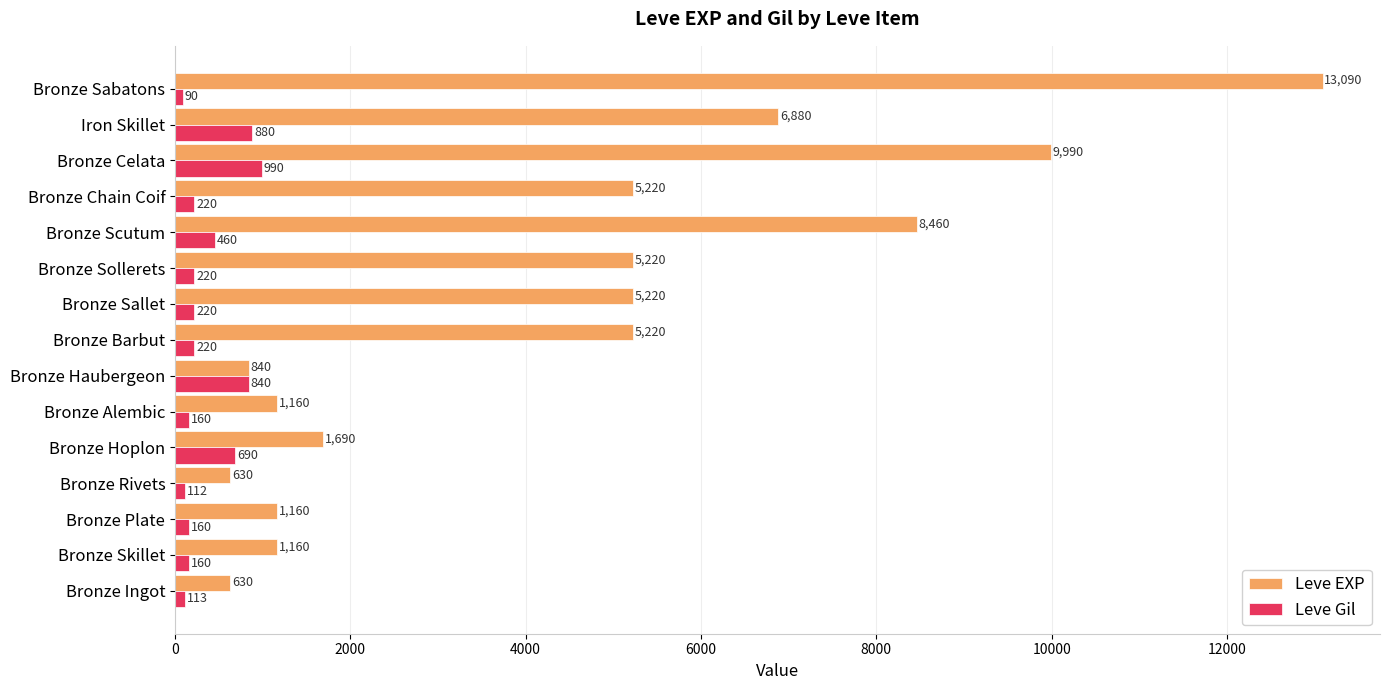

Which series has the largest range (max minus min)?

Leve EXP